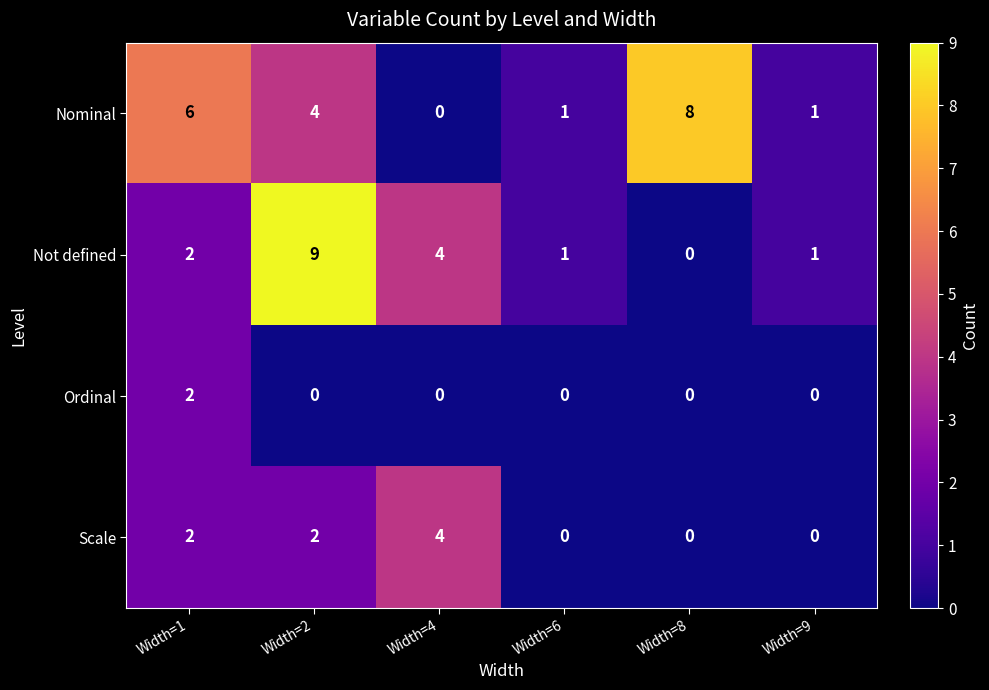

True or false: Ordinal has a value of 0 at Width=9.

True